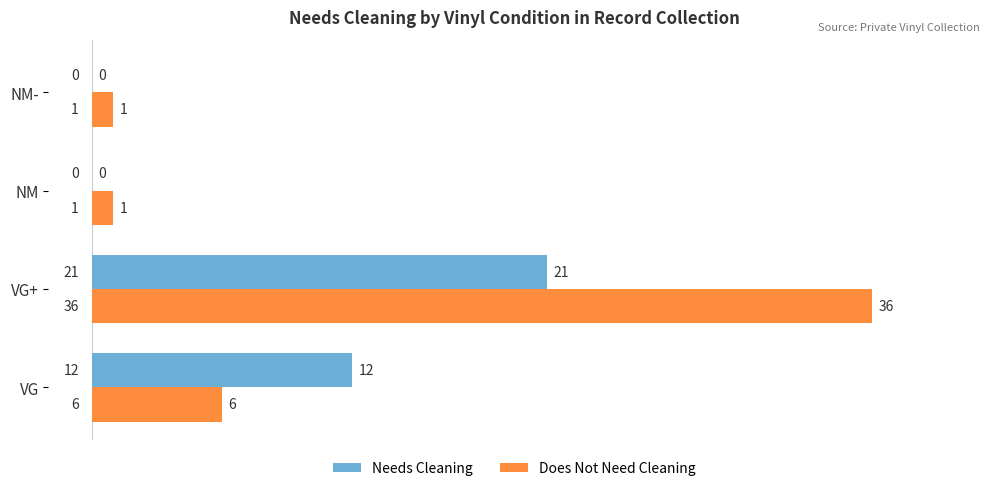

Which category has the highest value in the Does Not Need Cleaning series?

VG+